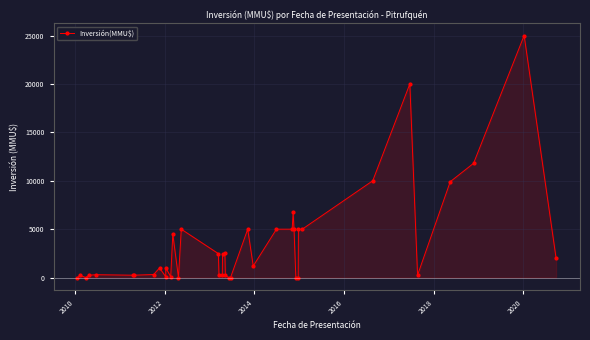

Does the chart display data point markers on the line(s)?

Yes